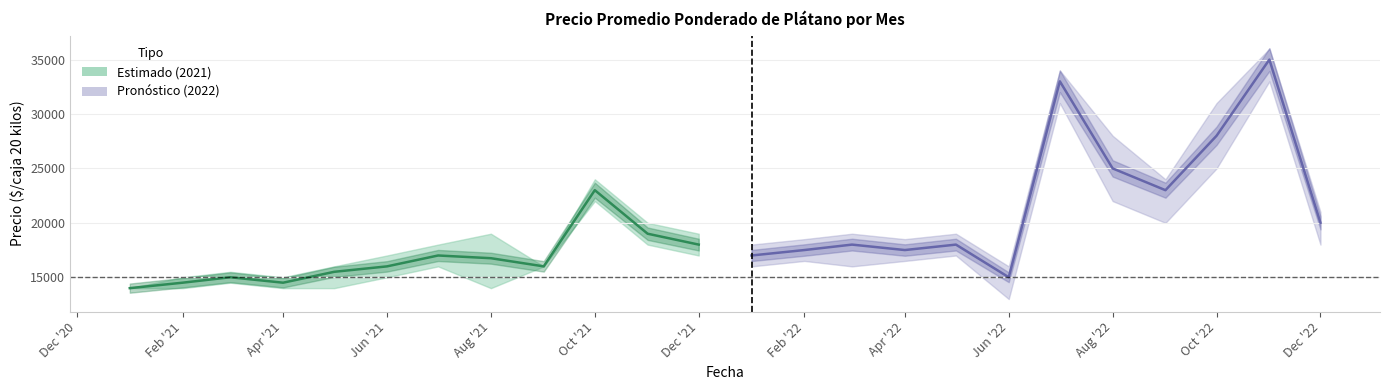

True or false: there are more than 0 points higher than both neighbors.

True